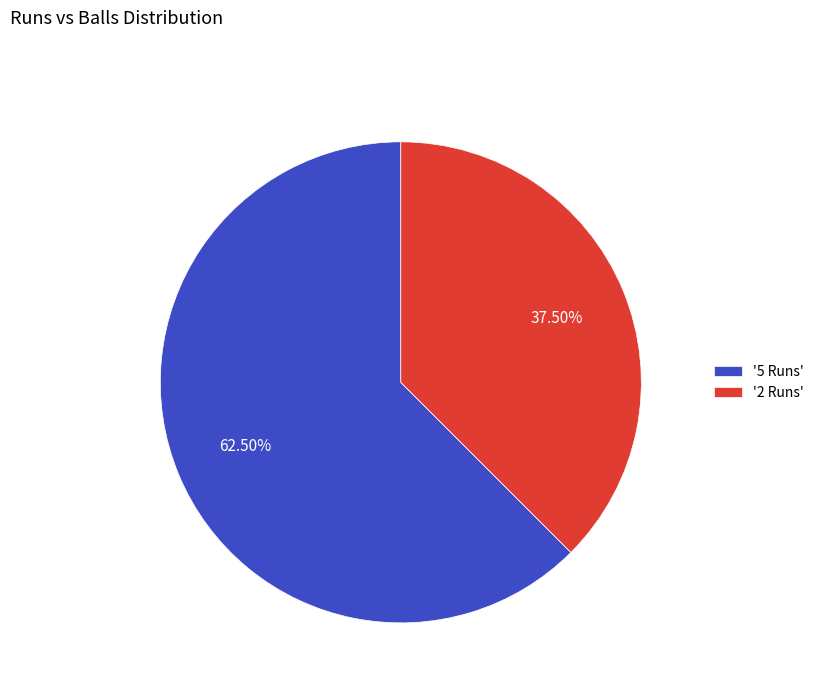

Do '2 Runs' and '5 Runs' together represent more than half of the pie?

Yes